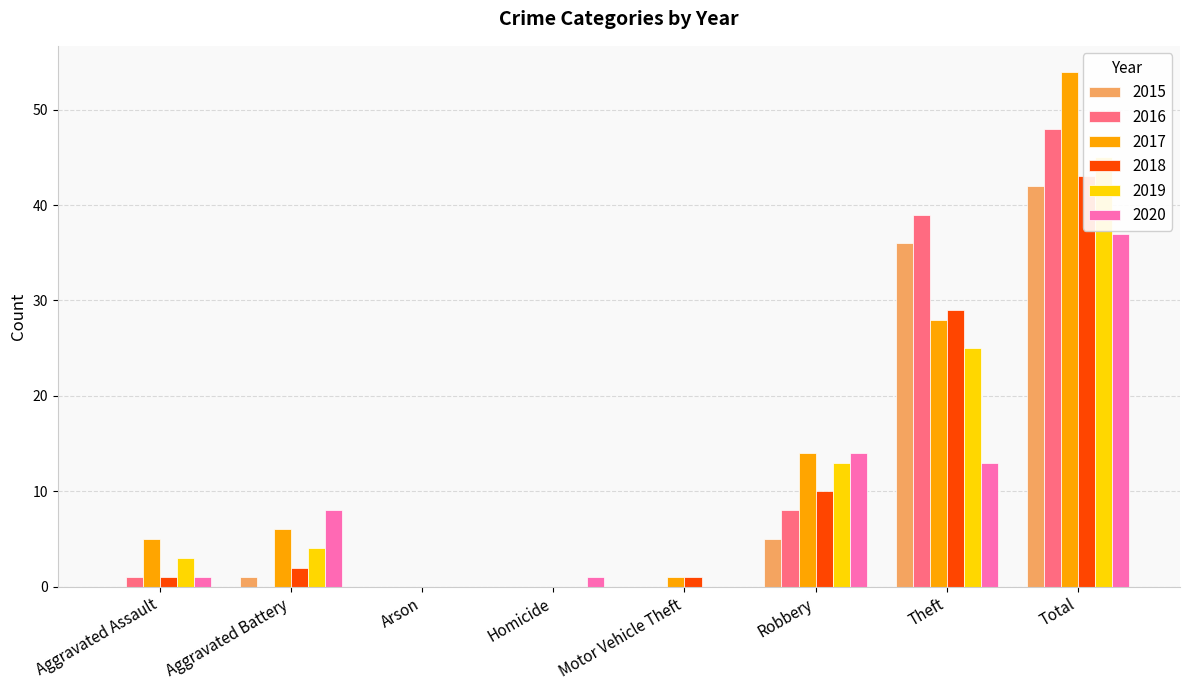

What is the total value across all series at Aggravated Assault?

11